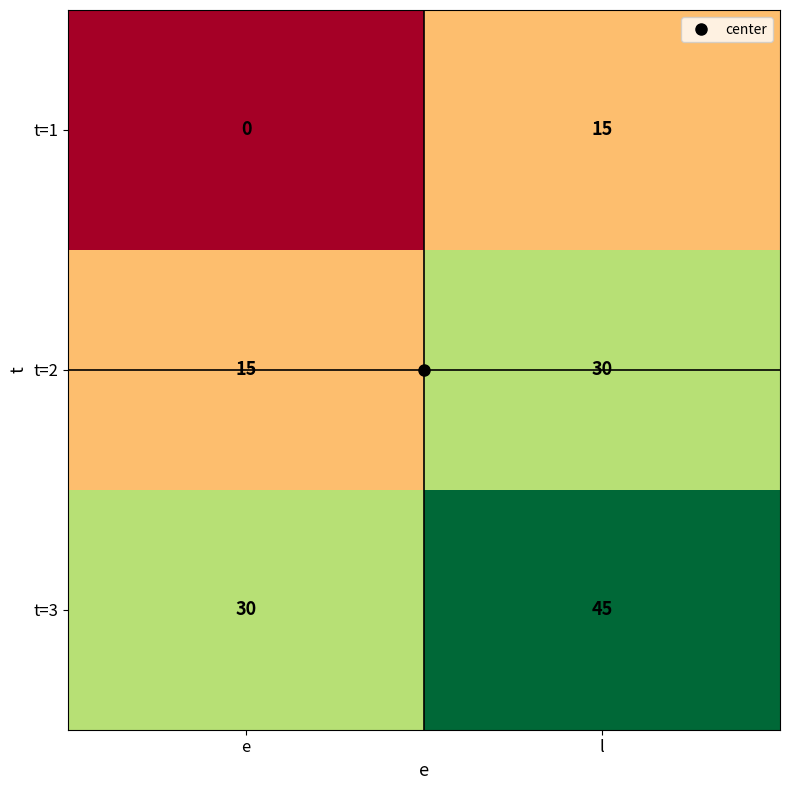

List the series in order of their peak value, highest first.

t=3, t=2, t=1